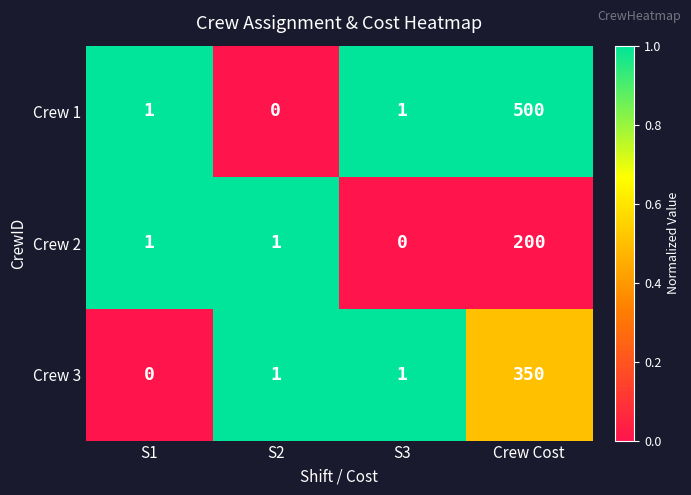

Rank the series by their average value, from lowest to highest.

Crew 2, Crew 3, Crew 1